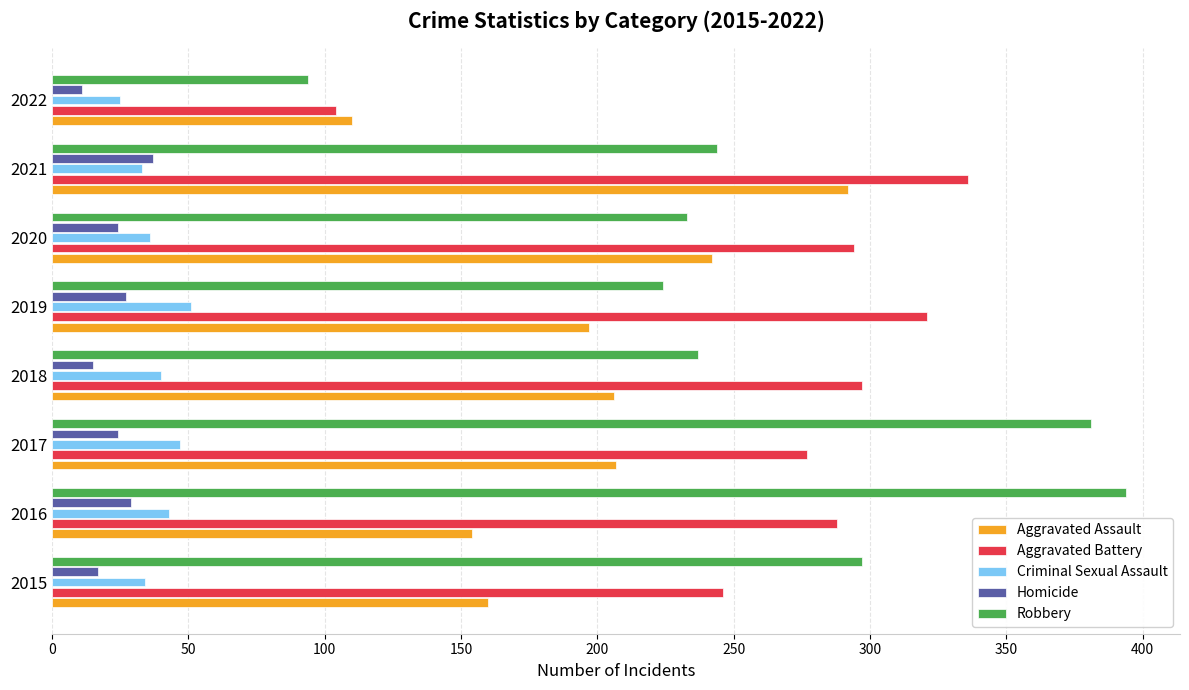

How many values in the Robbery series are below 244?

4